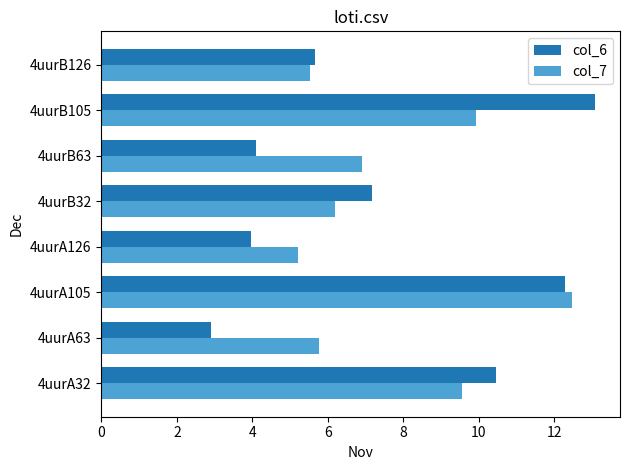

Which series has the largest total across all categories?

col_7